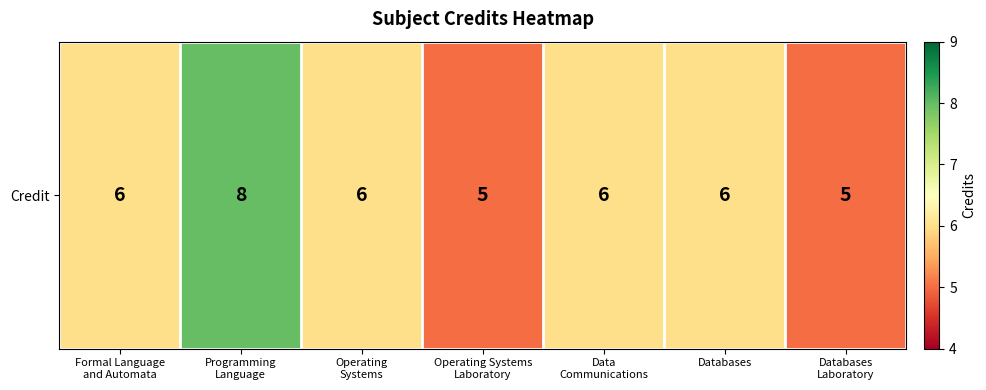

True or false: the data shows 8 at Operating
Systems.

False